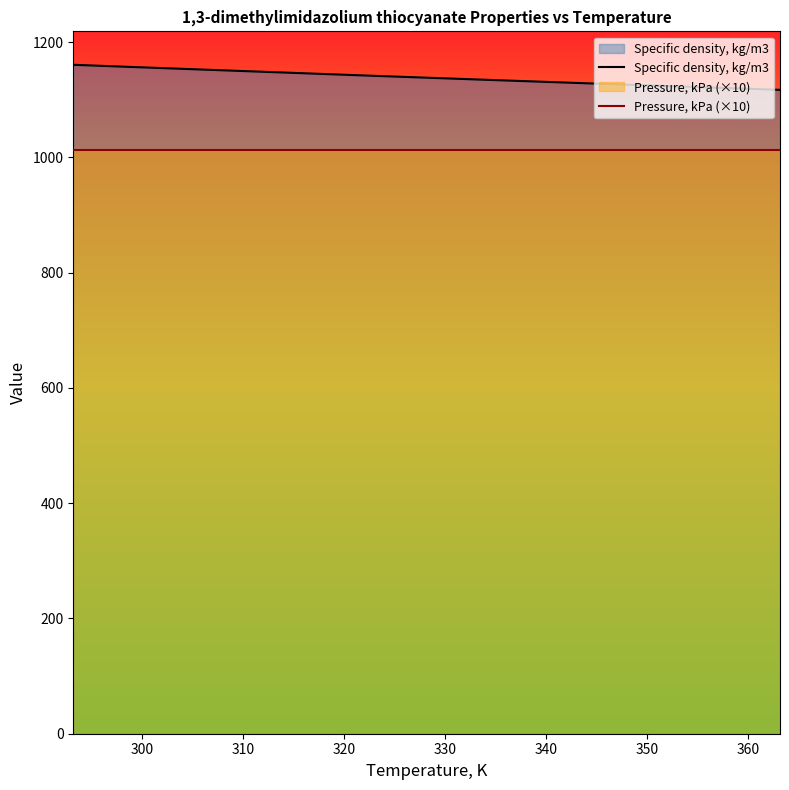

Which series has the largest total across all categories?

Specific density, kg/m3